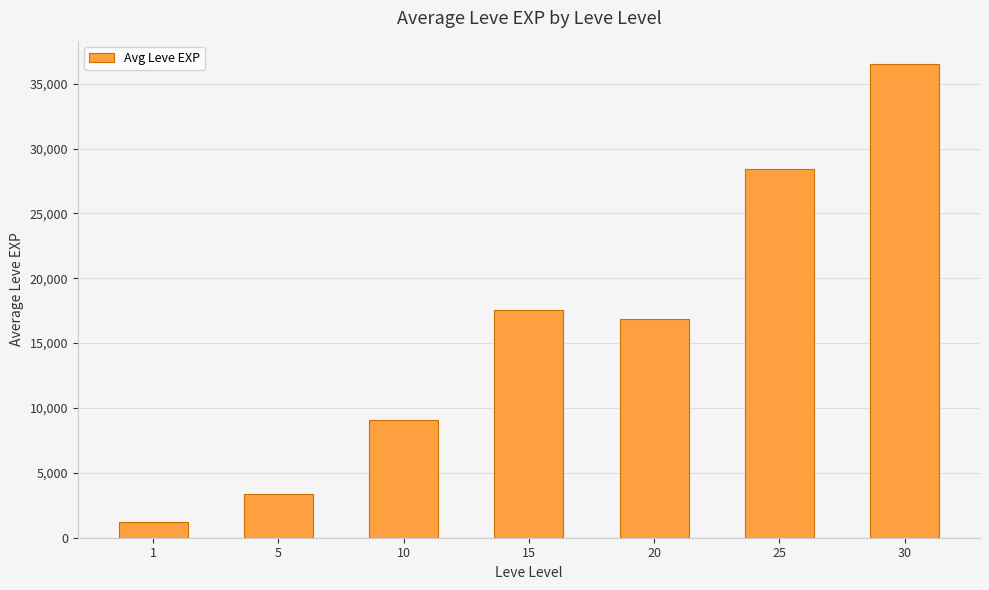

At which category does the chart reach its minimum across all series?

1